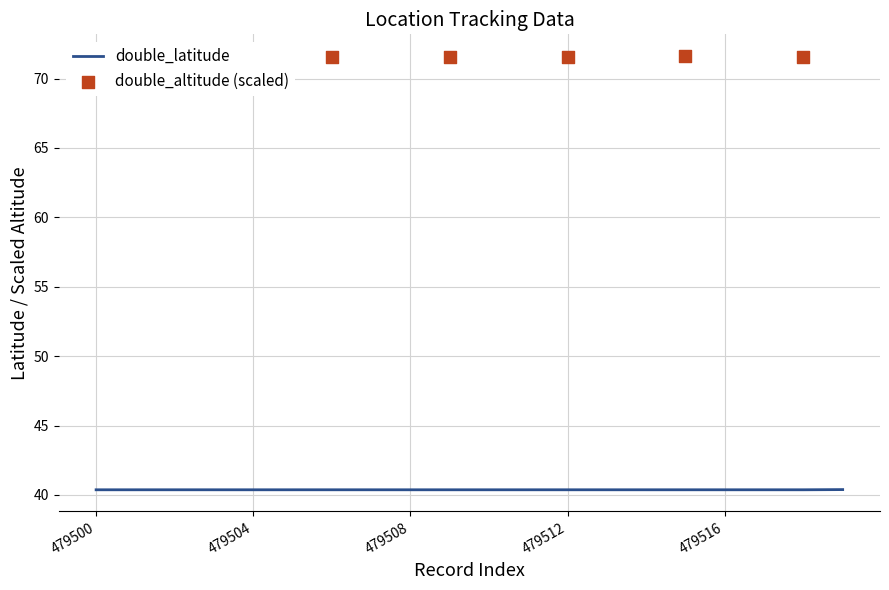

Which has a higher value, 479512 or 479508?

479512